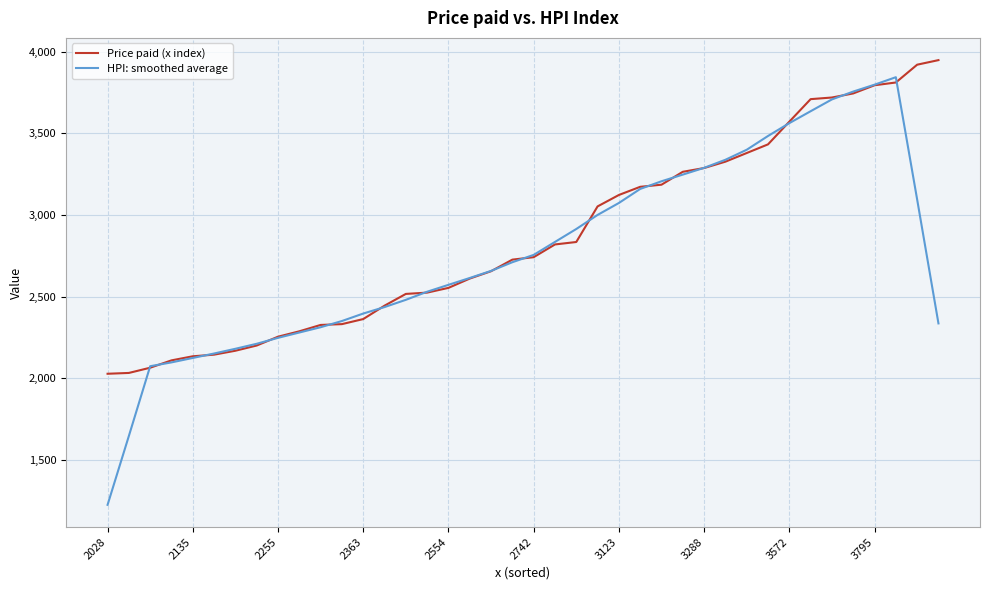

What is the smallest value displayed?

1225.2